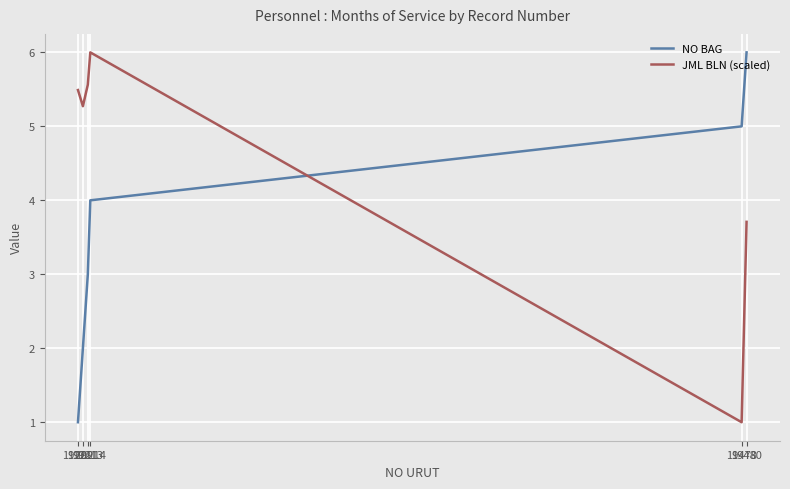

How many times do NO BAG and JML BLN (scaled) cross each other?

1